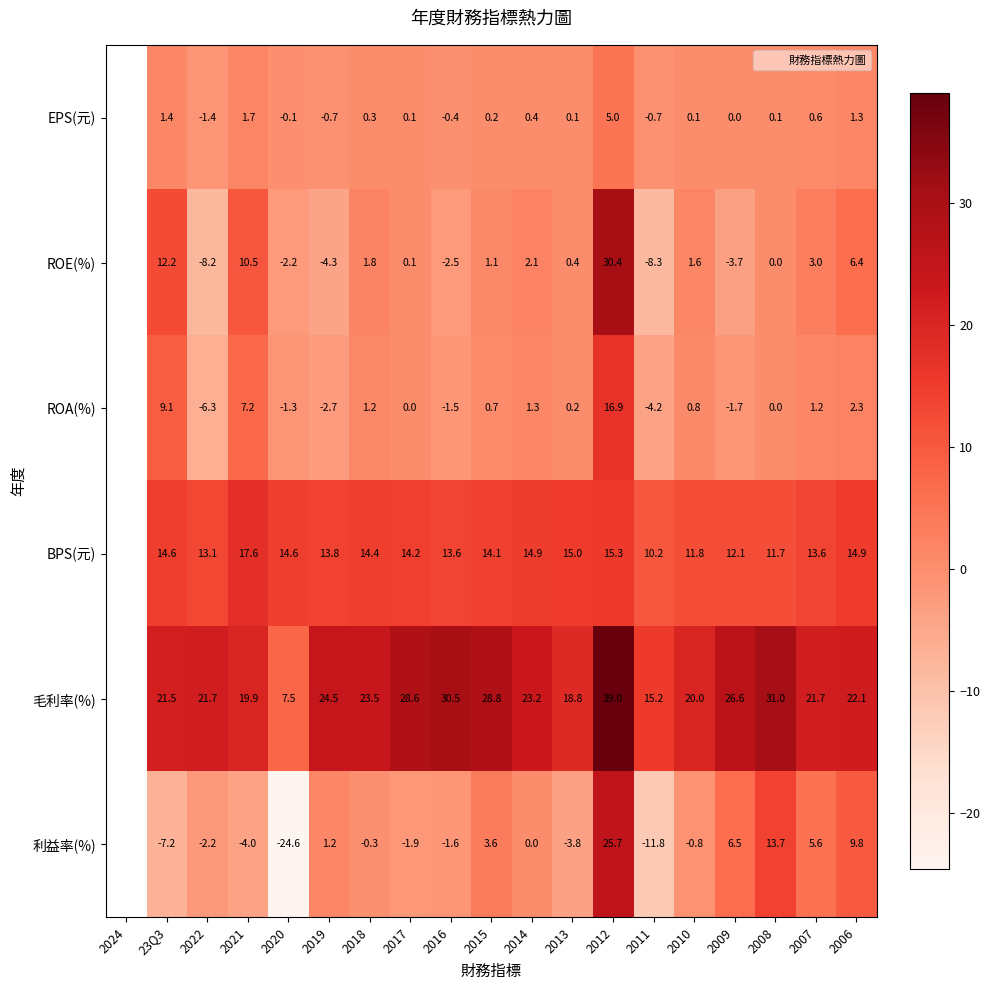

Between 2009 and 2012, which is larger?

2012